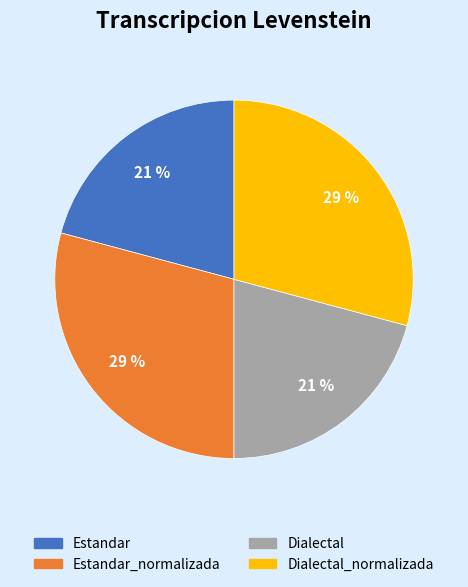

How many segments does this pie chart have?

4